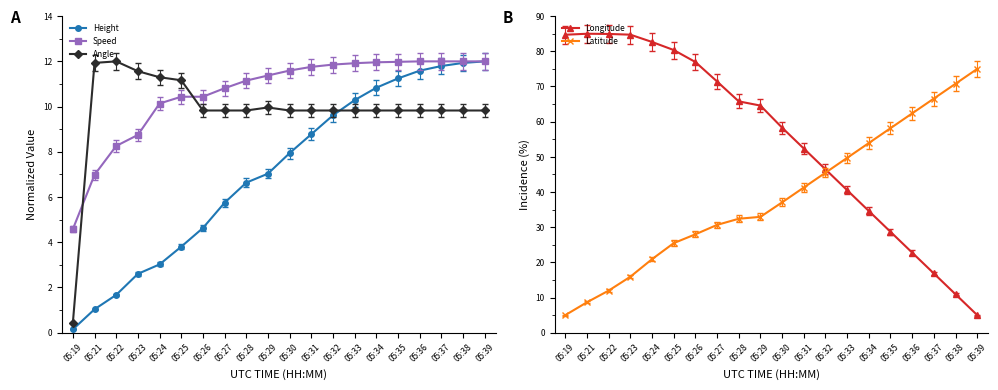

The value of Speed at 05:23 is 14.9. True or false?

False